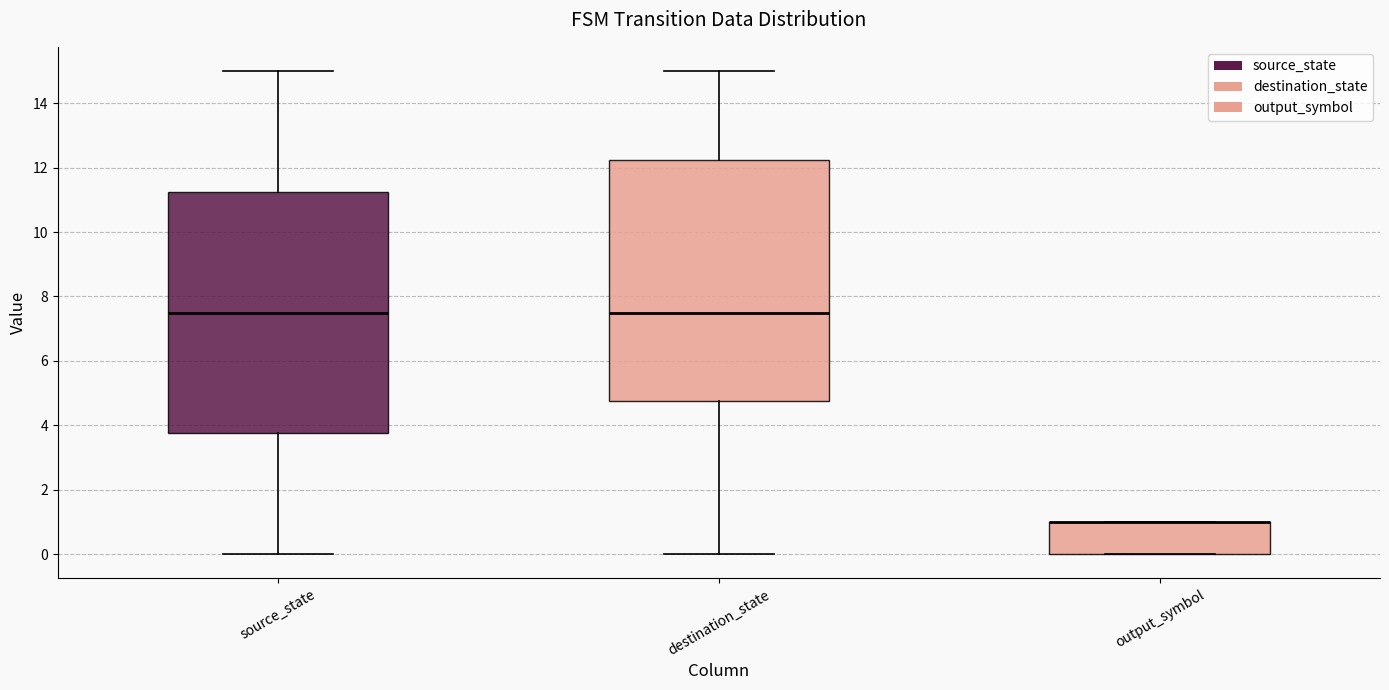

Reading left to right, transcribe this box plot: for each box, give where its median line is, the range the box spans, and where its two whiskers end, as read against the y-axis. The values are not printed on the chart, so give them approximately, as read against the axis.

source_state: median 7.6, box 3.8 to 11.2, whiskers 0.0 to 15.0
destination_state: median 7.6, box 4.8 to 12.2, whiskers 0.0 to 15.0
output_symbol: median 1.0 (drawn on the box's upper edge), box 0.0 to 1.0, whiskers 0.0 to 1.0